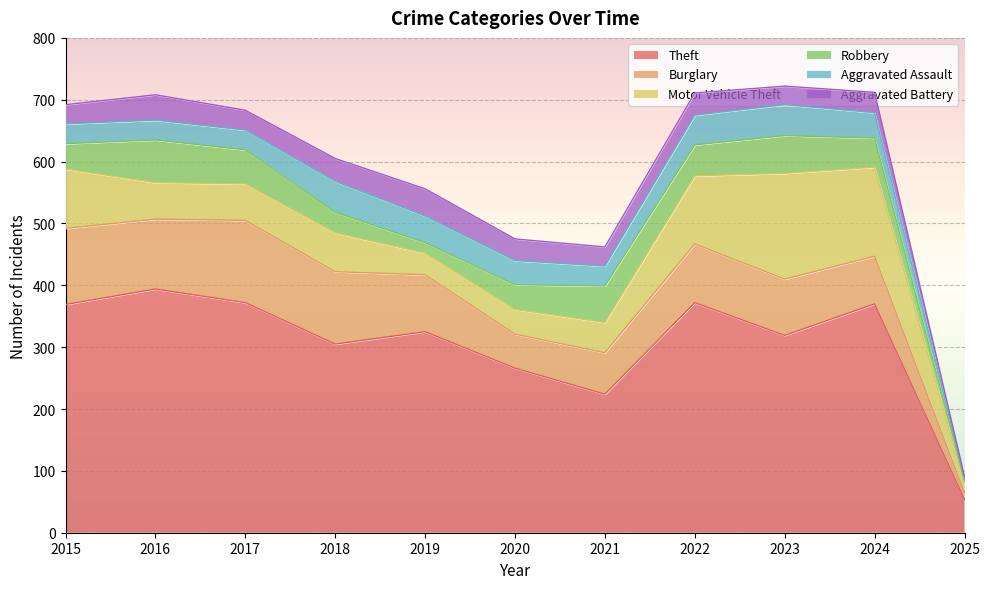

Is it true that Aggravated Assault equals 32 at 2017?

True